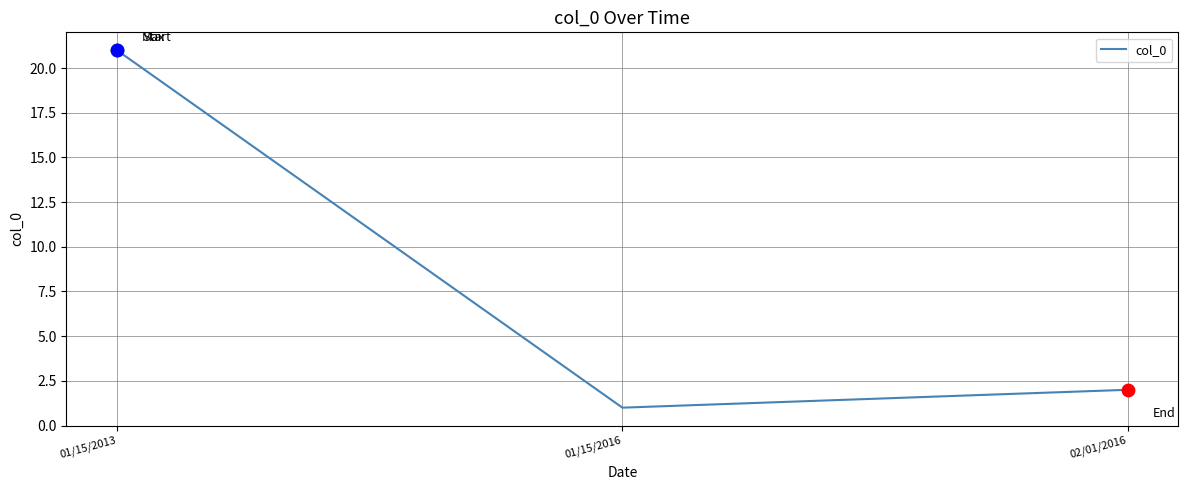

Which has a higher value, 02/01/2016 or 01/15/2016?

02/01/2016